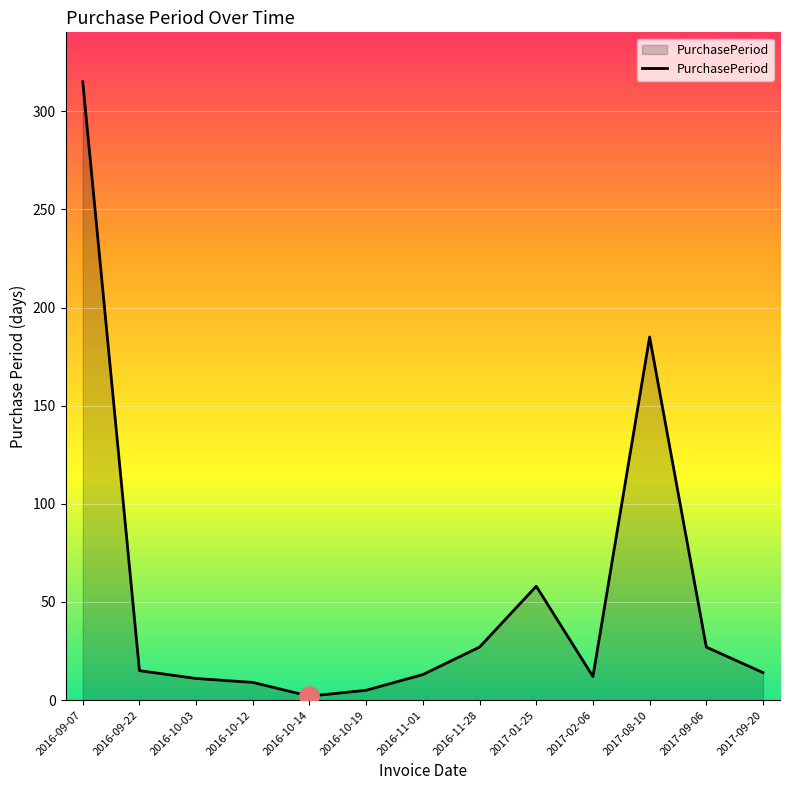

Does the chart have visible grid lines?

Yes